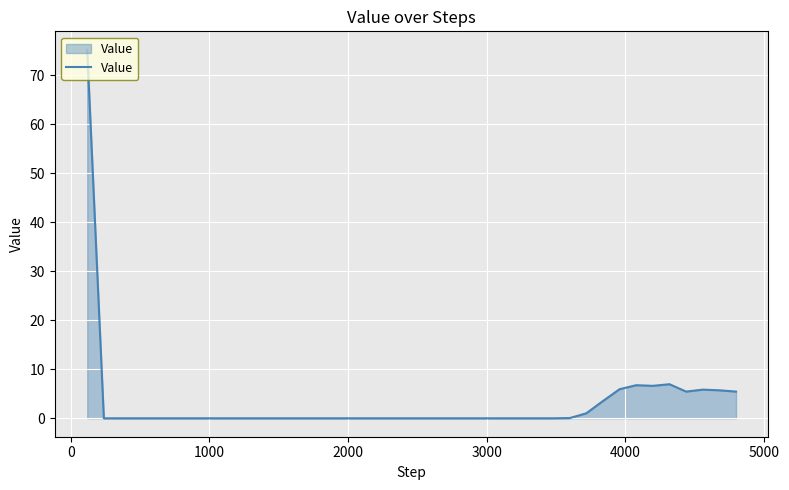

What is the greatest value displayed?

75.2